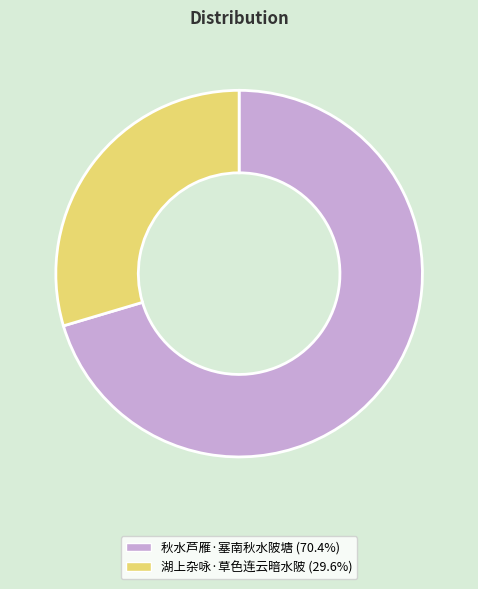

How many slices are in this pie chart?

2